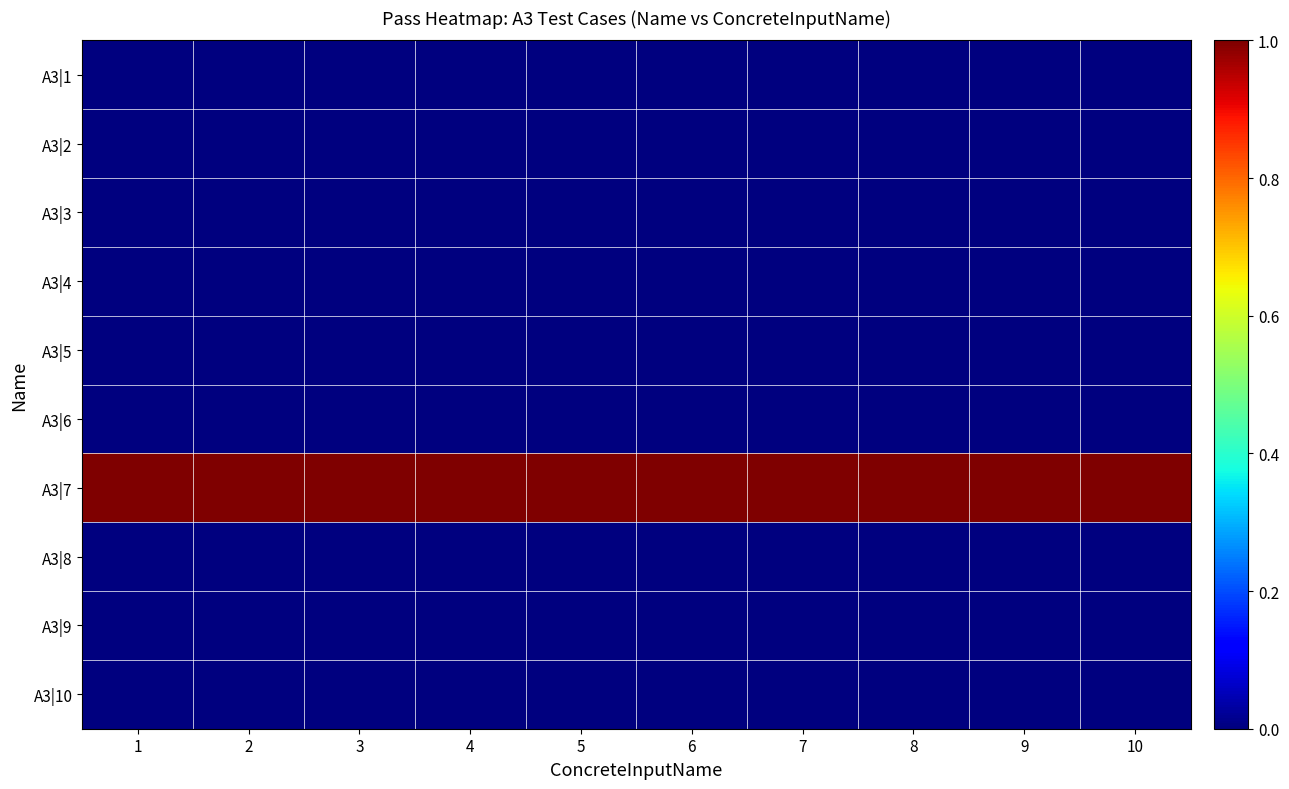

What is the total value across all series at 4?

1